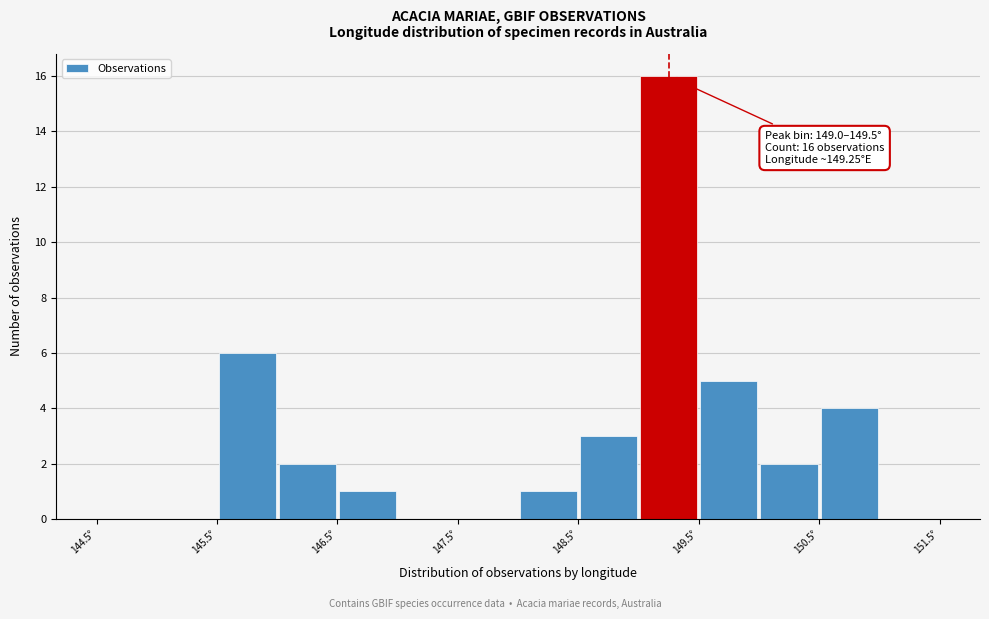

Over which range of the x-axis is the bar tallest?

149.0 to 149.5